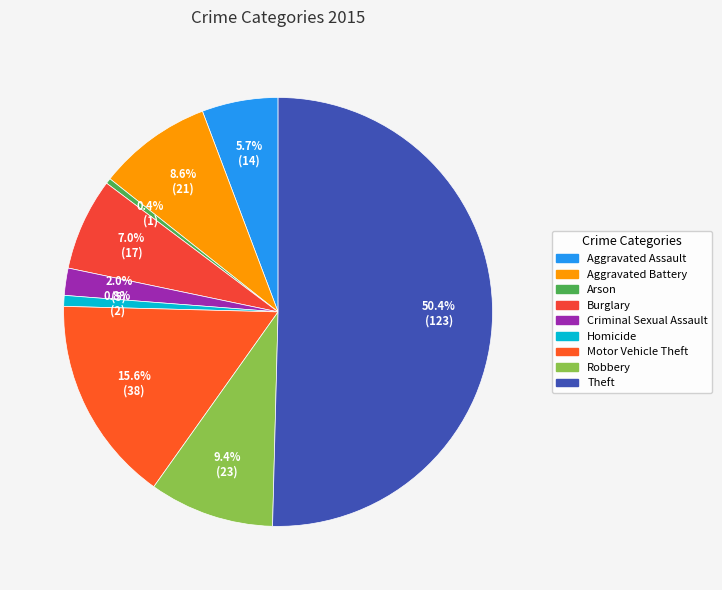

The Aggravated Assault slice represents 6% of the pie. True or false?

True